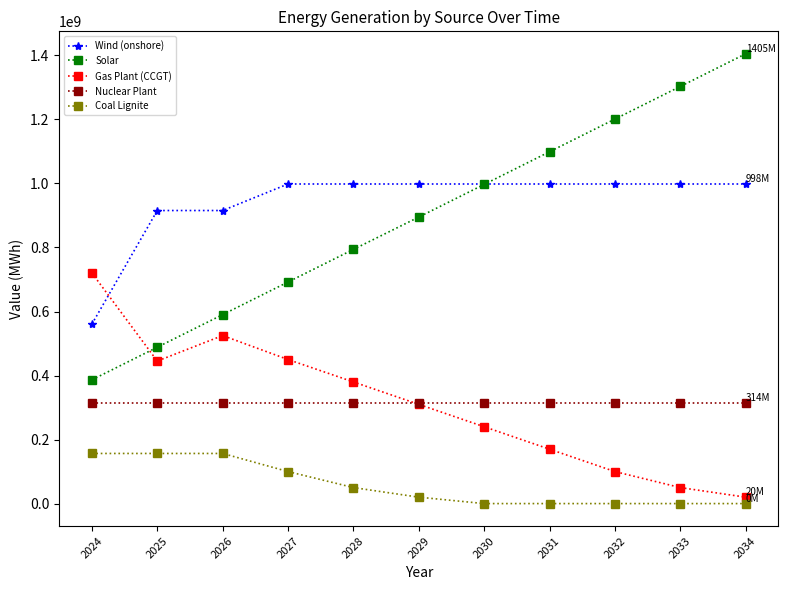

At which label does Solar reach its minimum?

2024